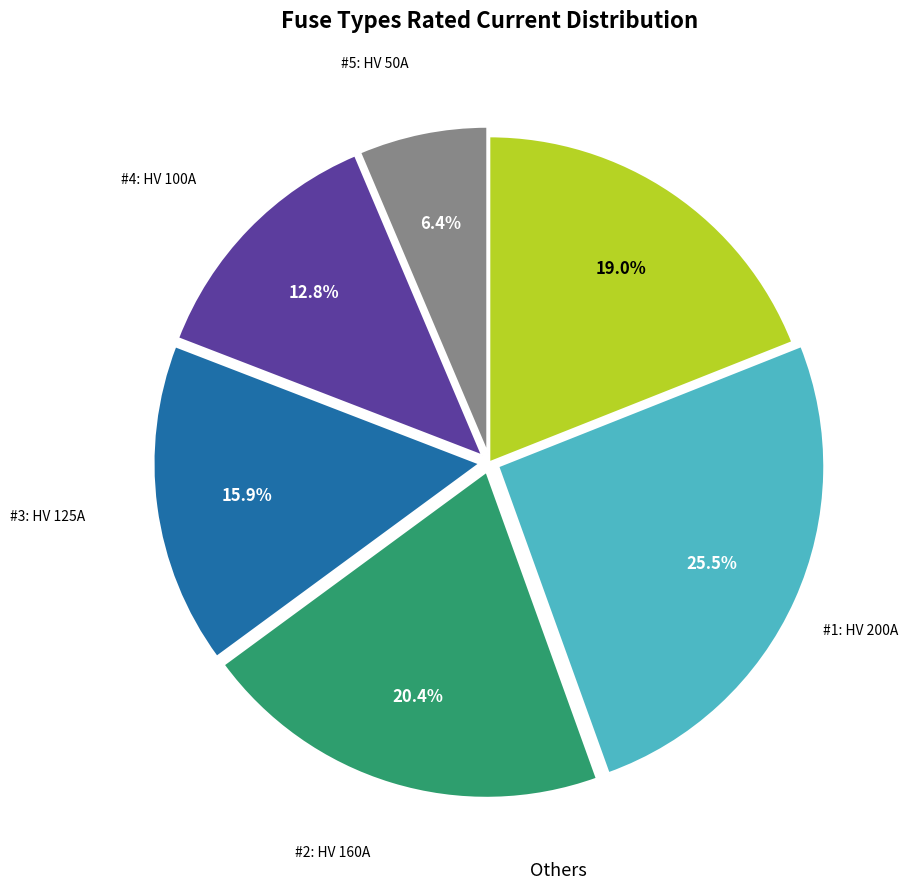

Is there a majority slice in this chart?

No